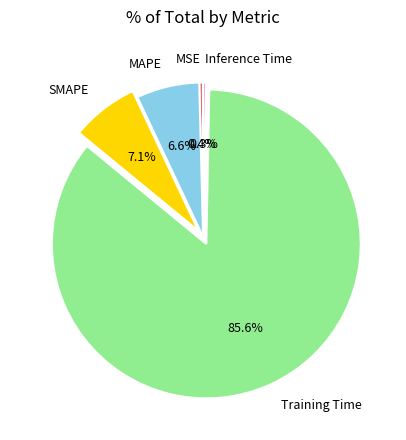

Does Training Time account for over 50% of the chart?

Yes